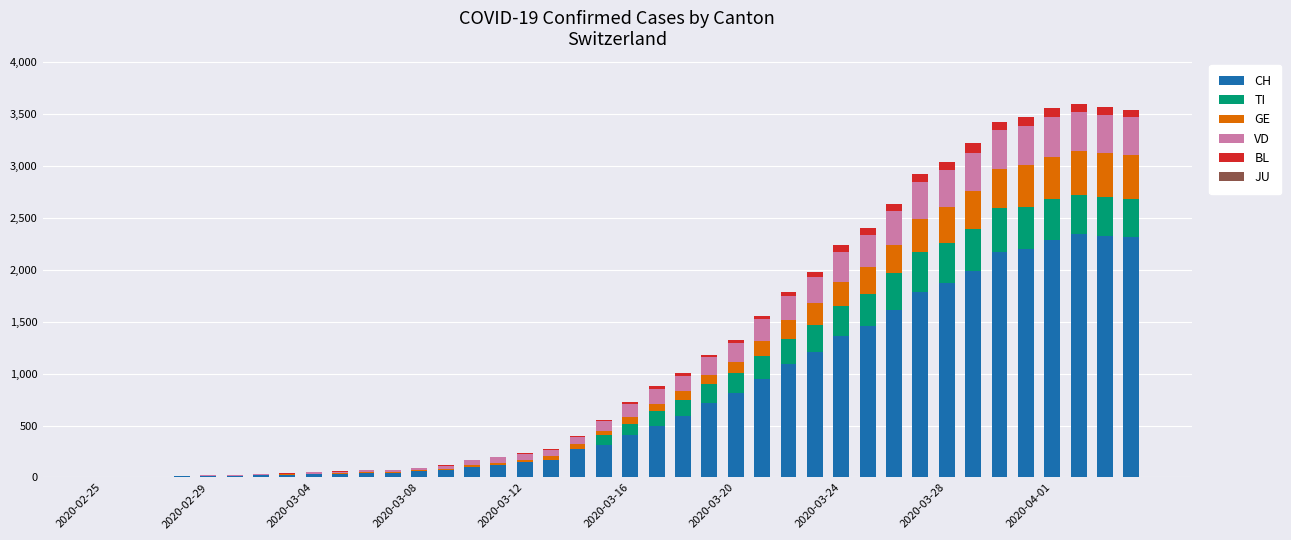

What is the highest value of the CH series?

2348